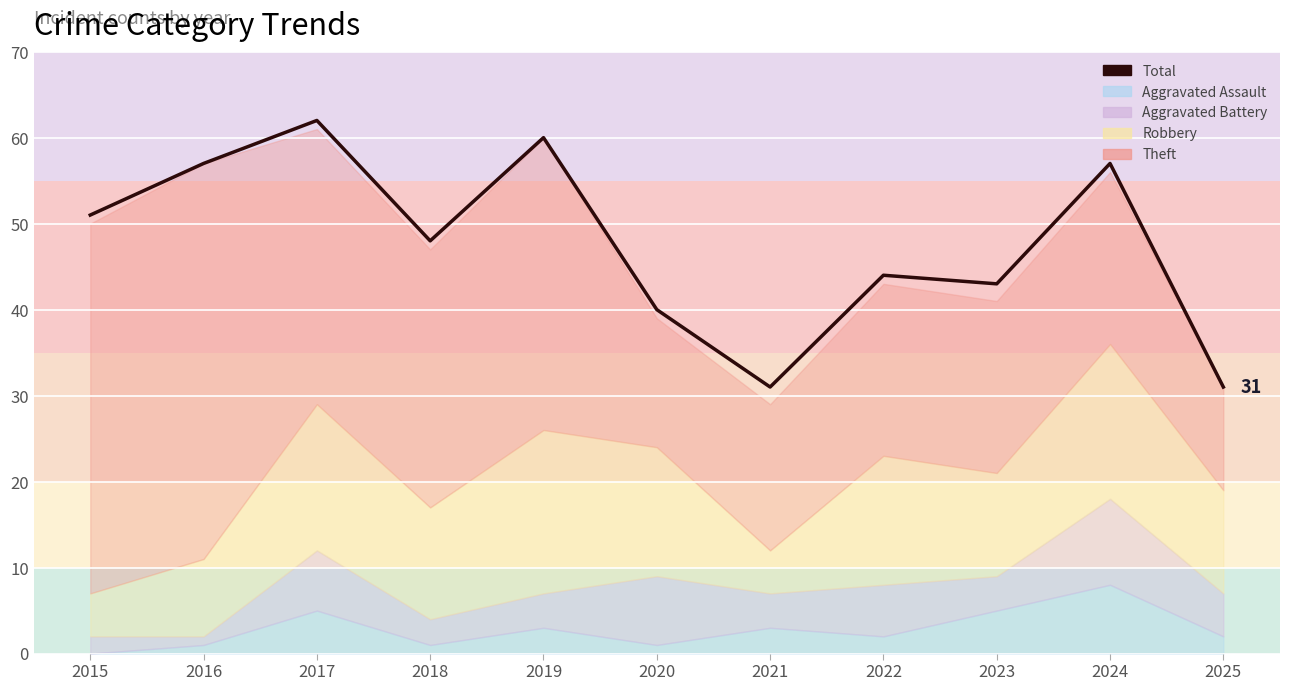

The chart shows a value of 31 at 2025. True or false?

True